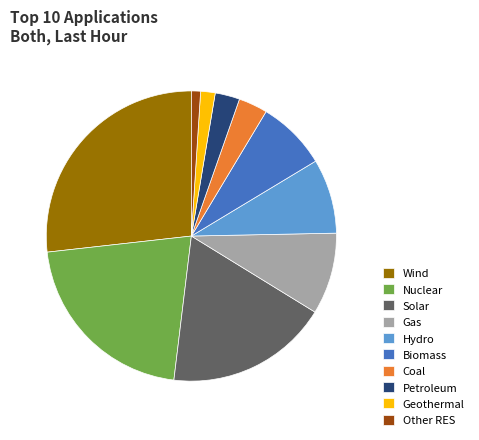

Count the number of slices in the pie.

10